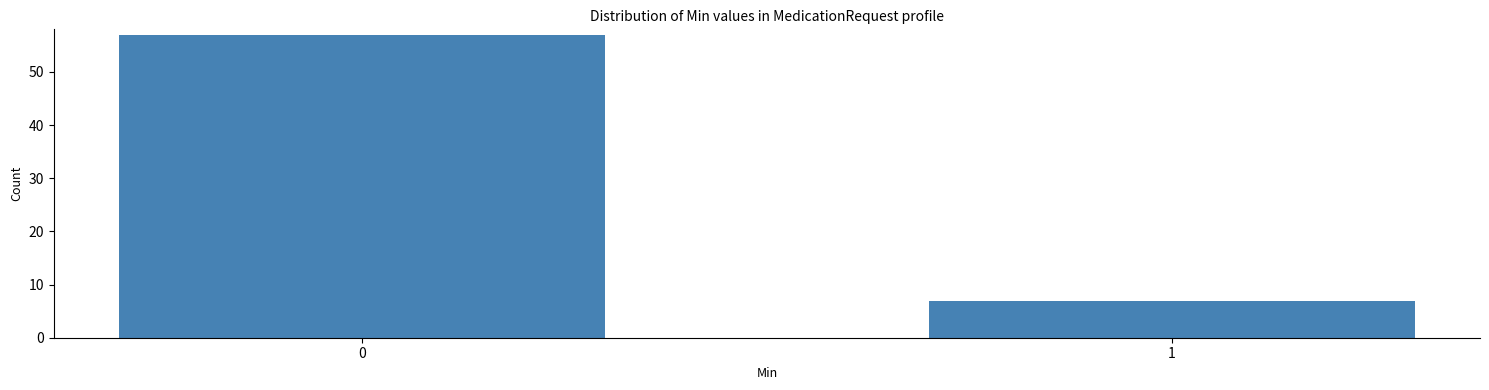

Reading right to left, extract all data points from this chart.

7	57